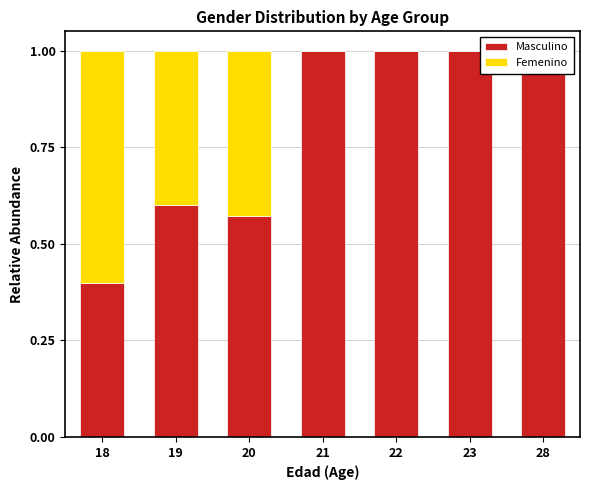

Reading right to left, extract all data points from this chart.

Masculino: 1.0	1.0	1.0	1.0	0.6	0.6	0.4
Femenino: 0.0	0.0	0.0	0.0	0.4	0.4	0.6